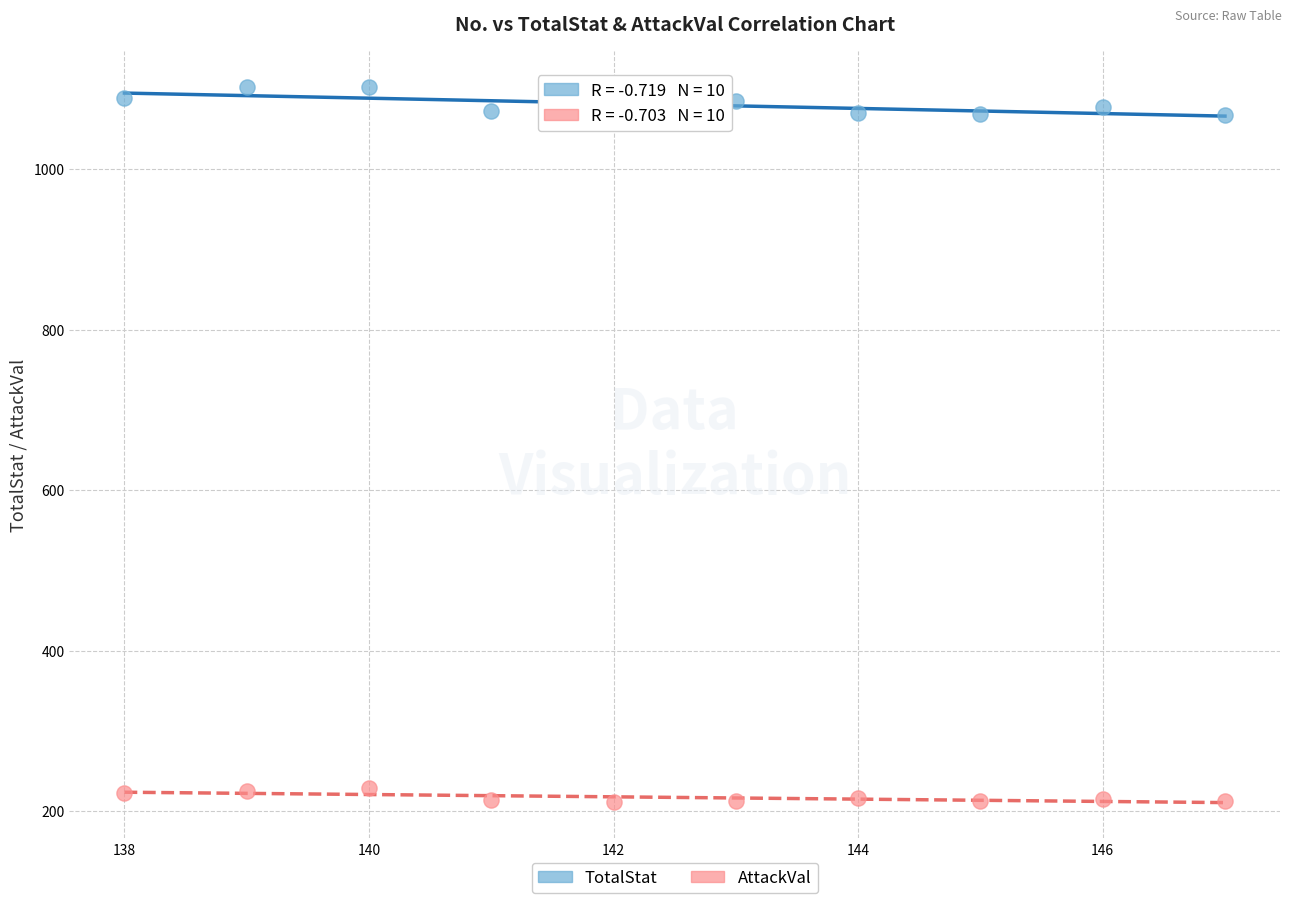

Which series contains the lowest Y value?

AttackVal